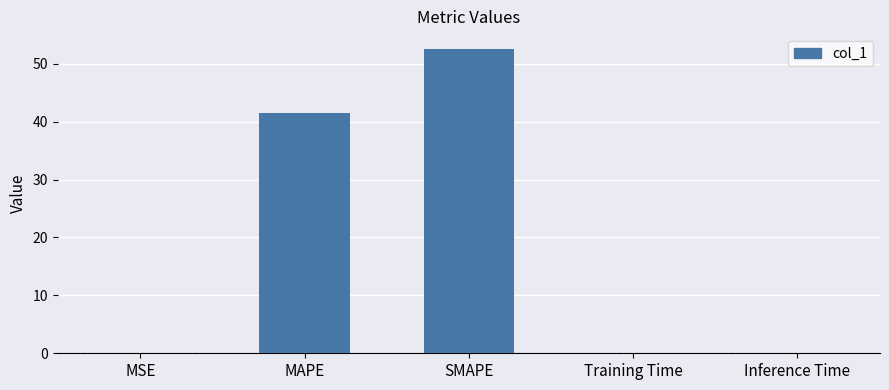

Approximately how many times larger is the value at SMAPE compared to MAPE?

1.3